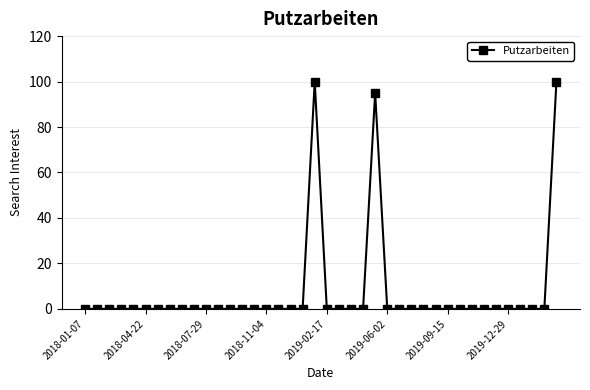

What is the difference between the maximum and minimum values?

100